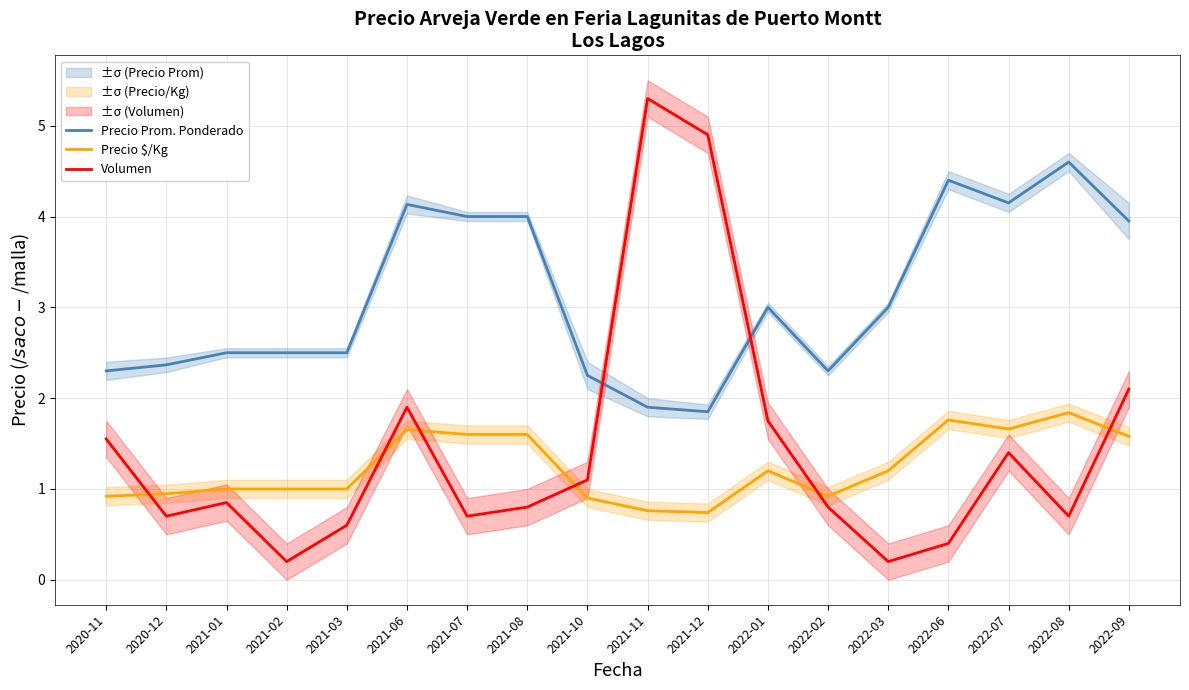

At which label does Precio $/Kg first exceed 1?

2021-06